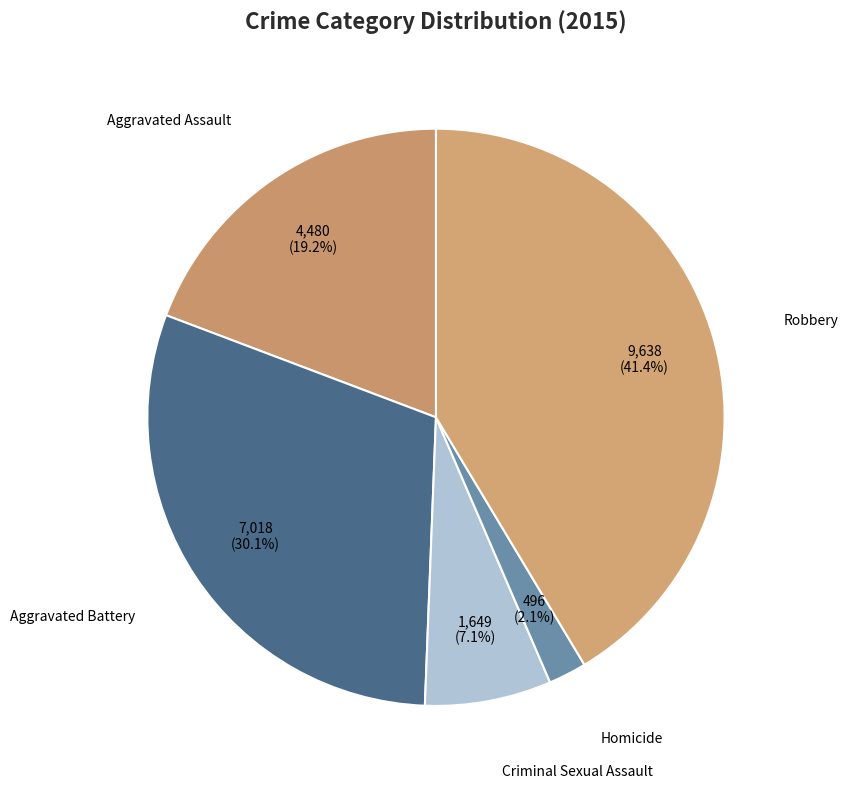

How many segments does this pie chart have?

5